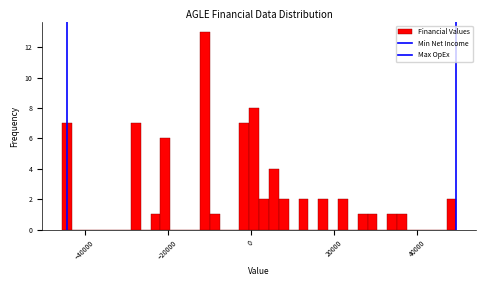

Read against the x-axis, roughly where is the centre of the tallest bar?

-12000